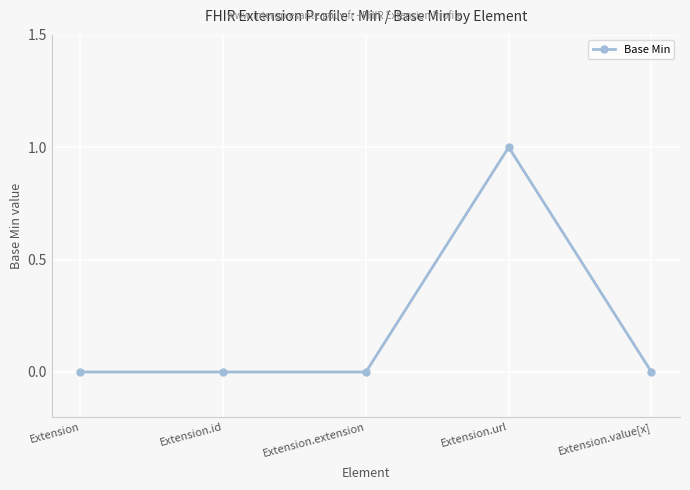

The chart shows a value of -1 at Extension. True or false?

False